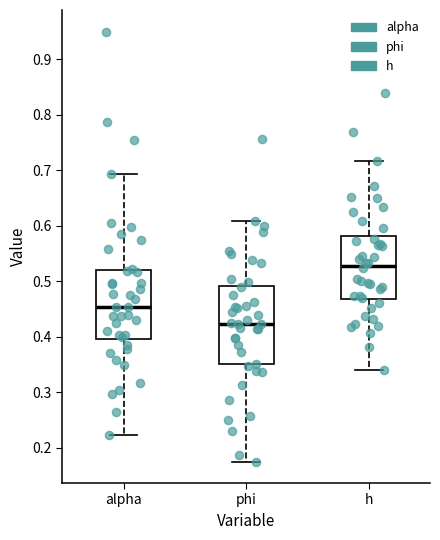

Which box's median line is the lowest?

phi